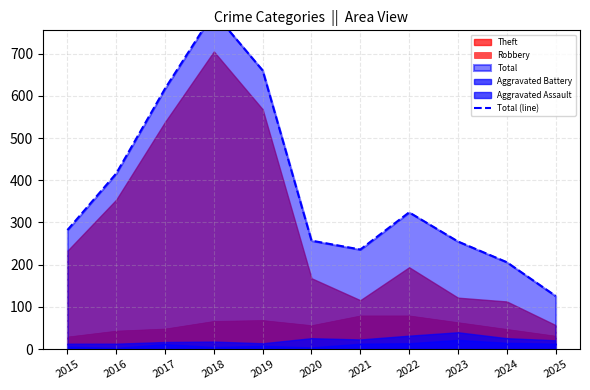

True or false: there are more than 2 points higher than both neighbors.

False